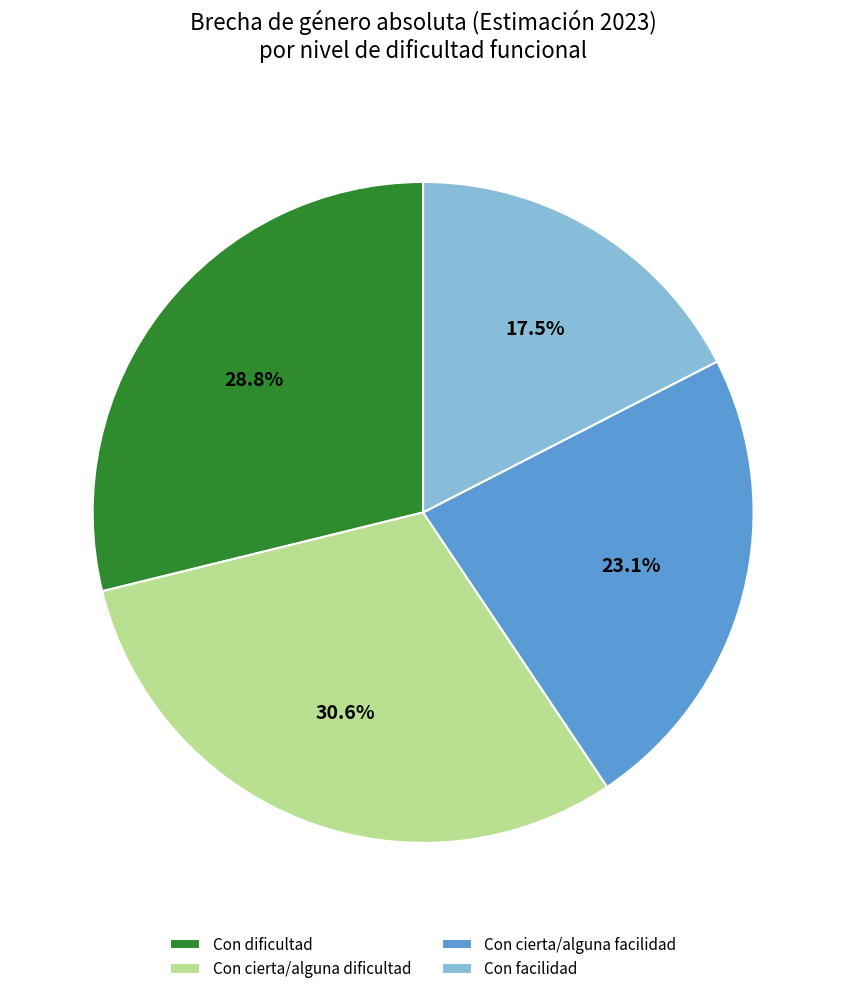

To the nearest percent, what is the average slice percentage?

25%